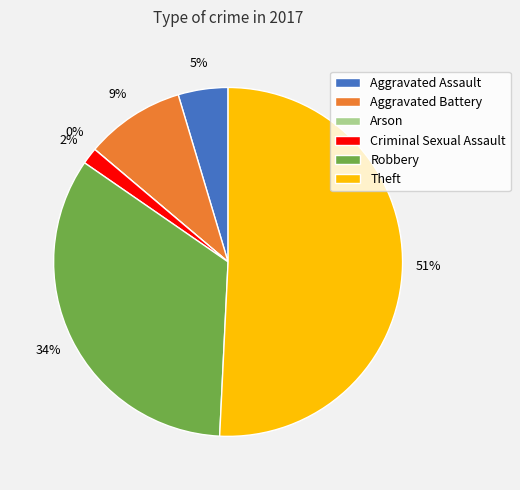

Which category accounts for the majority?

Theft